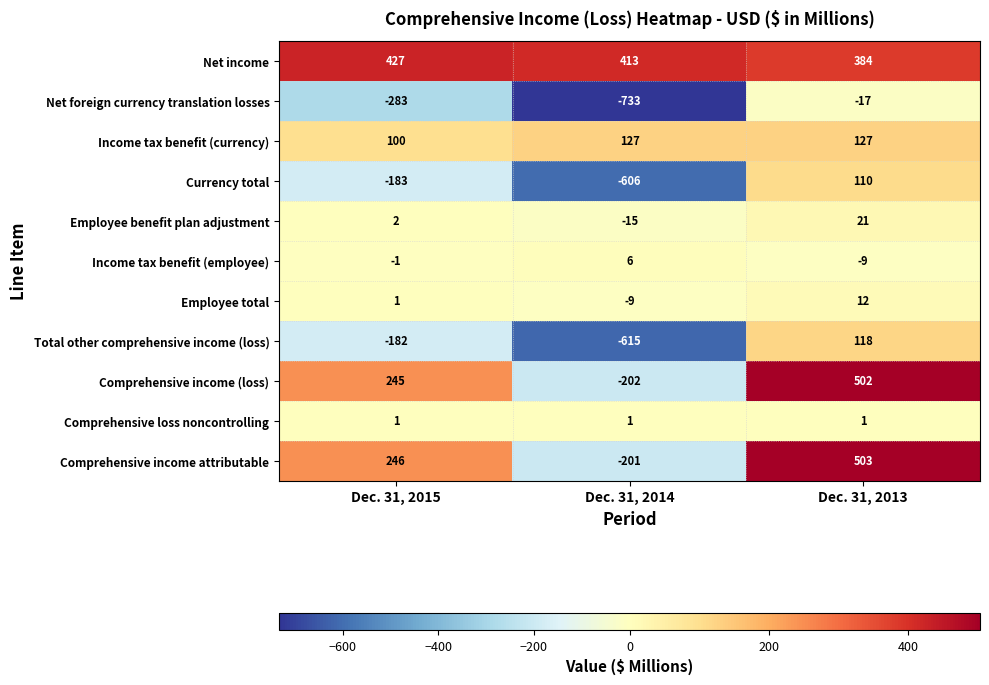

What is the average value of the Comprehensive income attributable series?

183